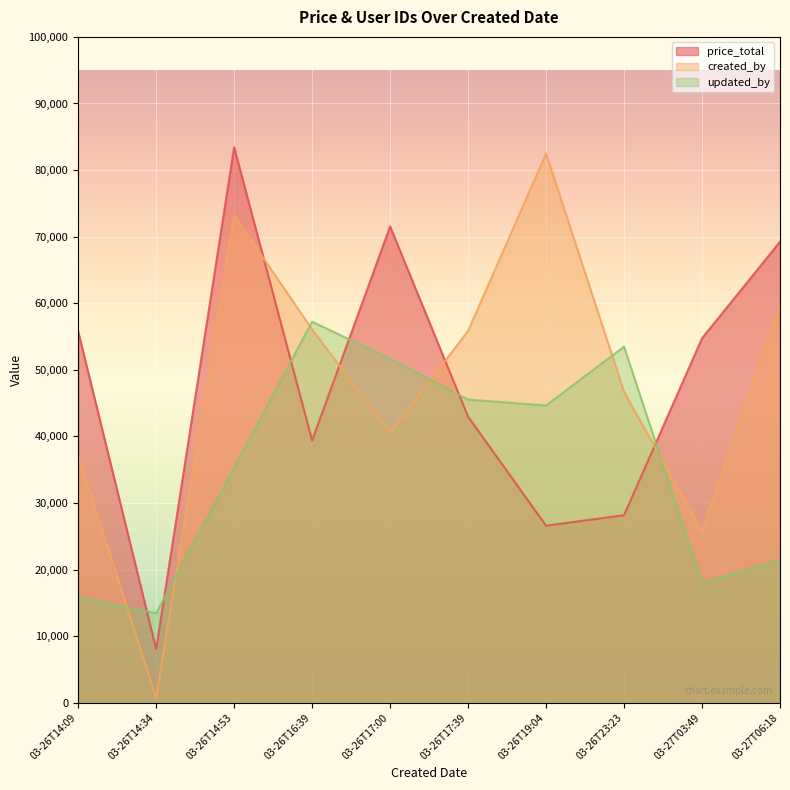

What is the approximate value of updated_by at 03-27T03:49?

18015